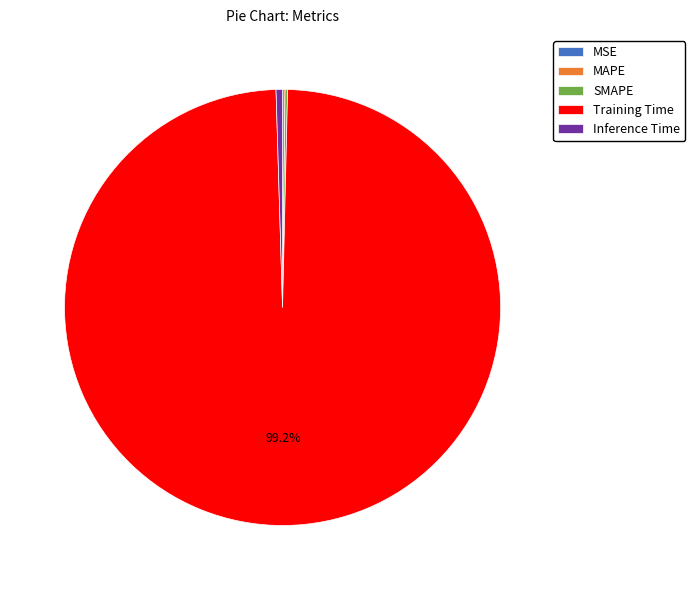

To the nearest percent, what is the average slice percentage?

20%